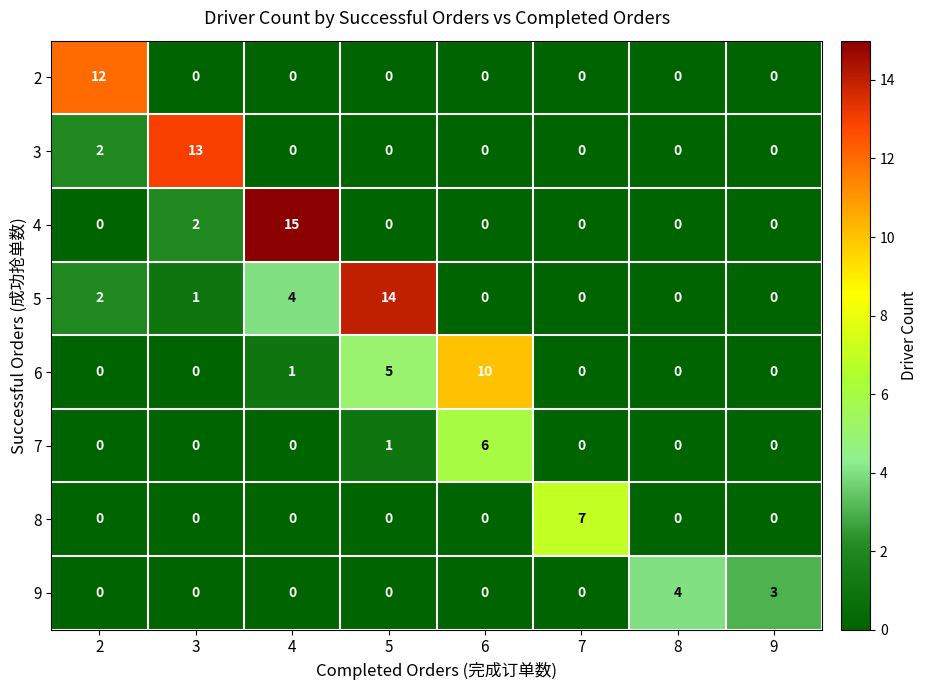

List the series in order of their peak value, lowest first.

9, 7, 8, 6, 2, 3, 5, 4